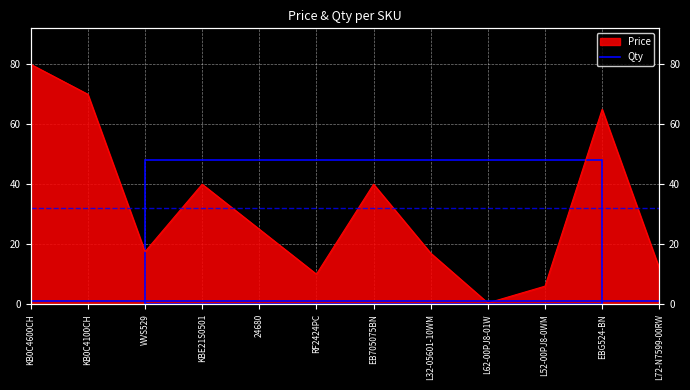

Between WVS529 and RF2424PC, which is larger?

WVS529